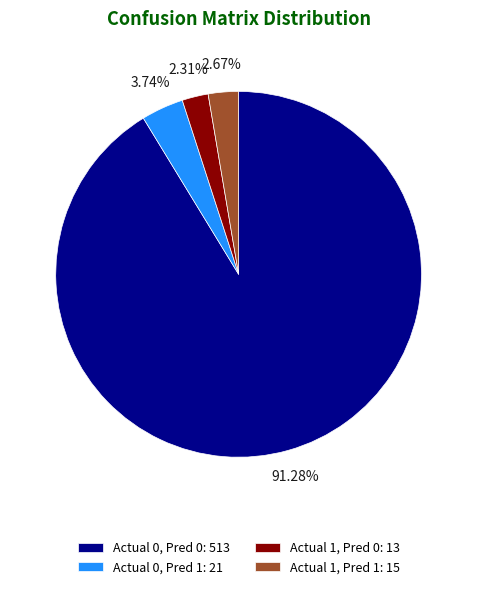

Rank the categories by value from lowest to highest.

Actual 1, Pred 0: 13, Actual 1, Pred 1: 15, Actual 0, Pred 1: 21, Actual 0, Pred 0: 513